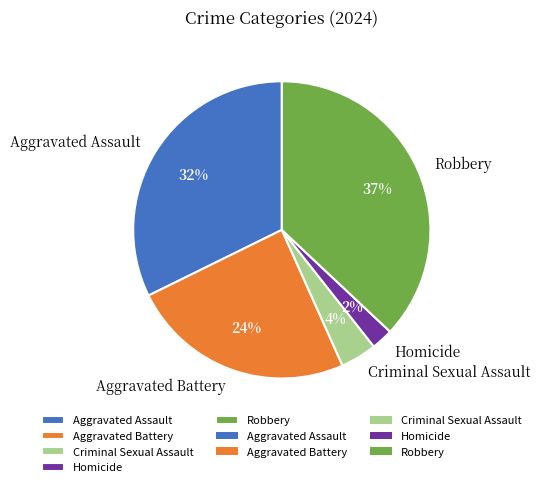

Count the number of slices in the pie.

5